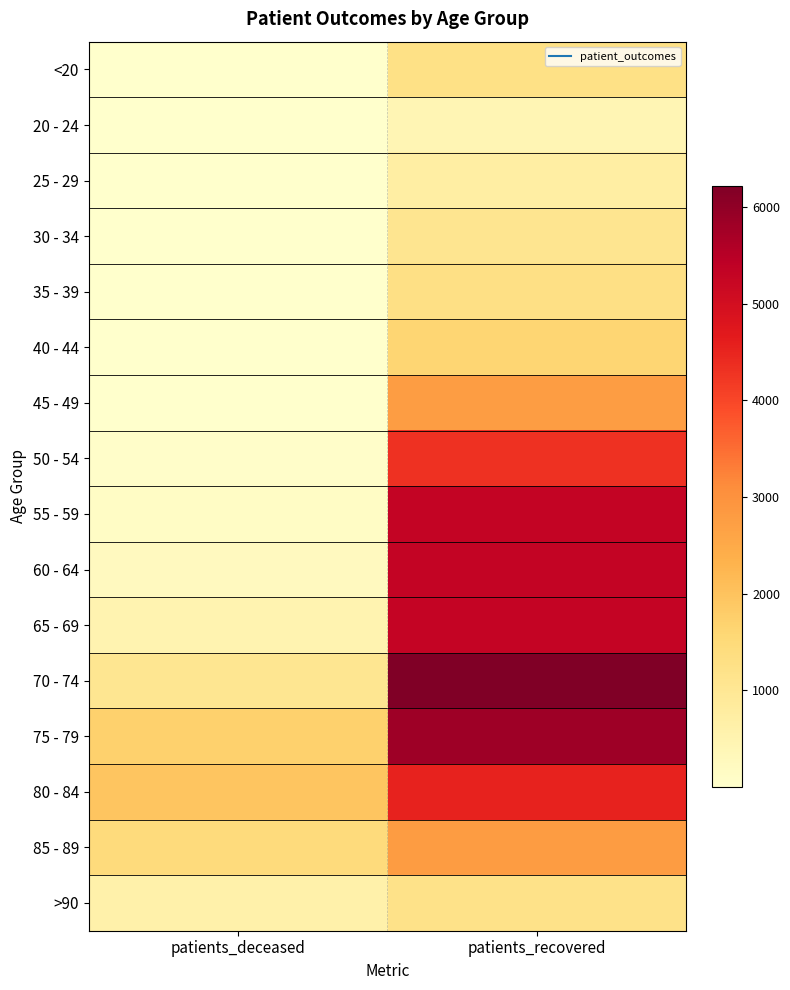

What is the minimum value shown in the chart?

2